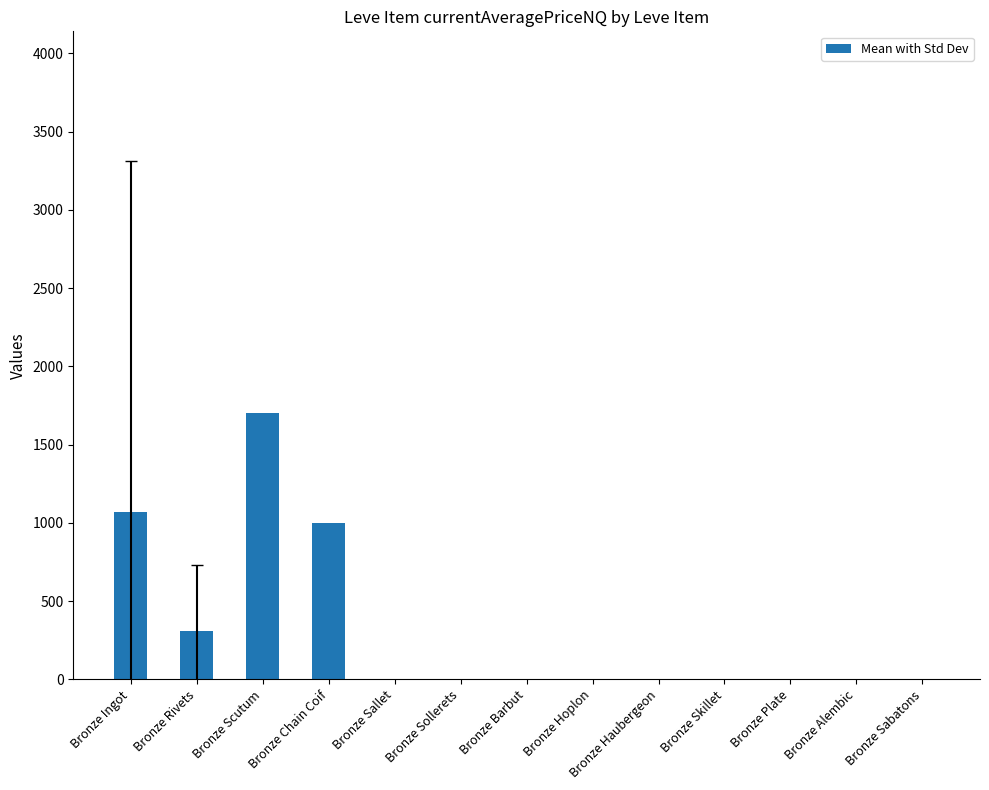

Are the bars horizontal?

No